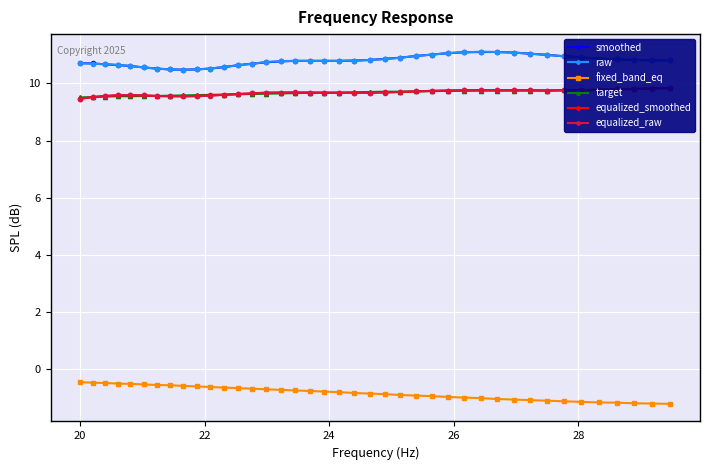

What are all the series names shown in the legend?

smoothed, raw, fixed_band_eq, target, equalized_smoothed, equalized_raw